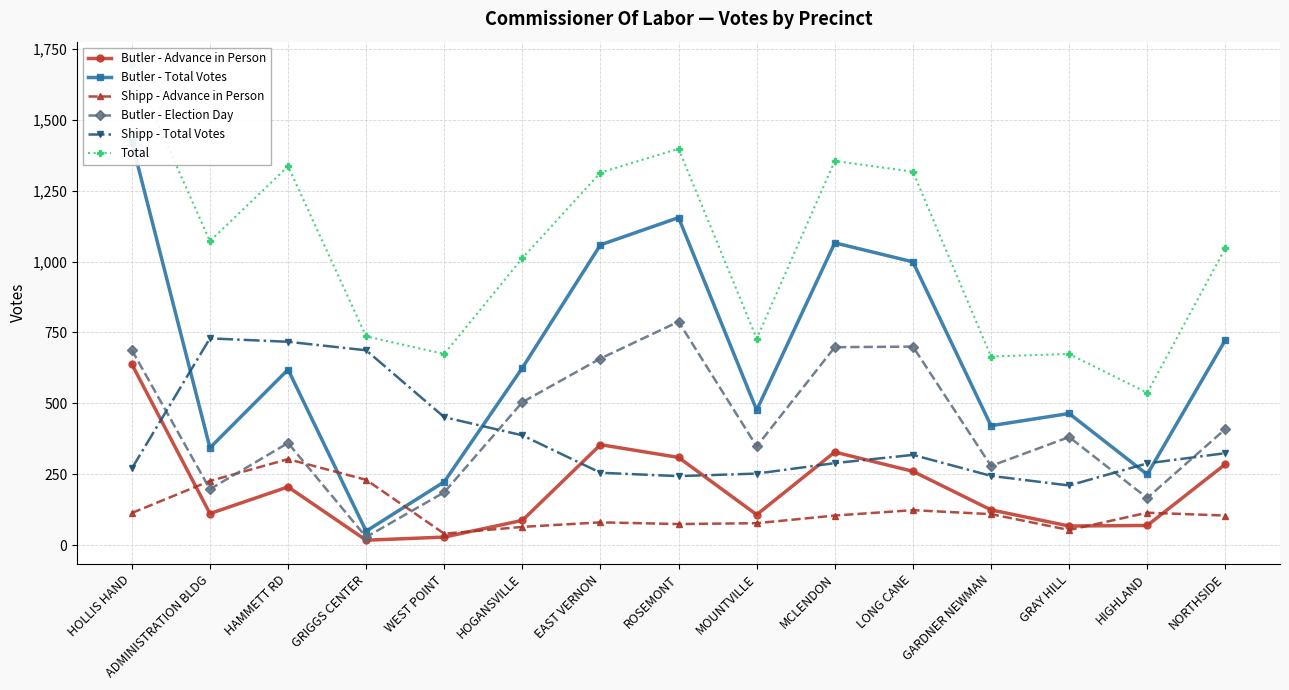

What is the label of the 1st point from the right?

NORTHSIDE